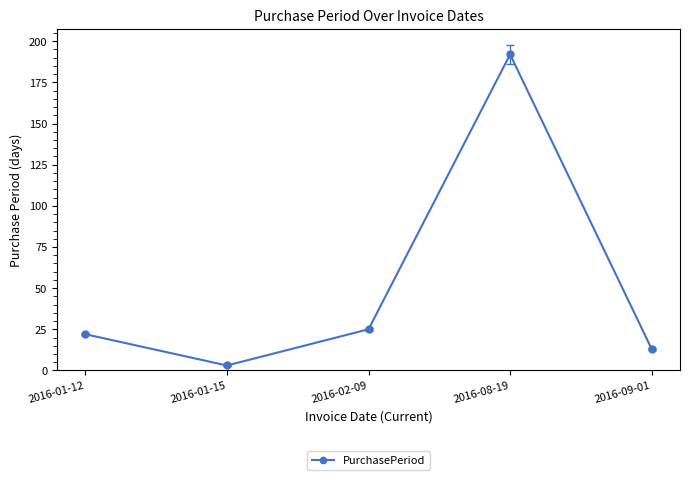

Rank the categories by value from lowest to highest.

2016-01-15, 2016-09-01, 2016-01-12, 2016-02-09, 2016-08-19